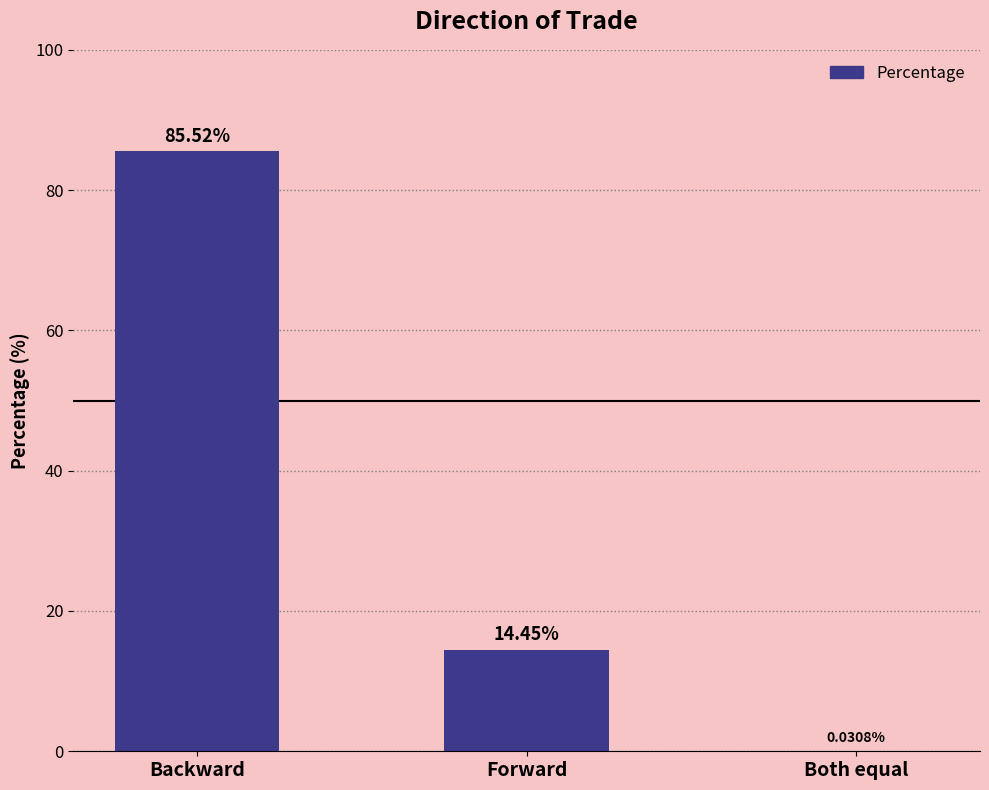

What is the change in value from Forward to Both equal?

-14.4